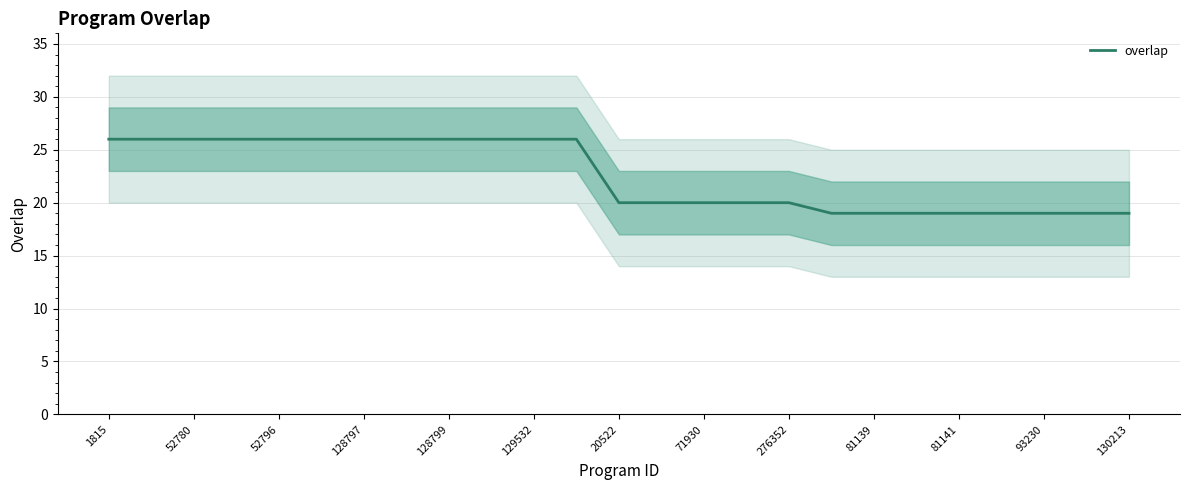

What is the lowest value of the overlap series?

19